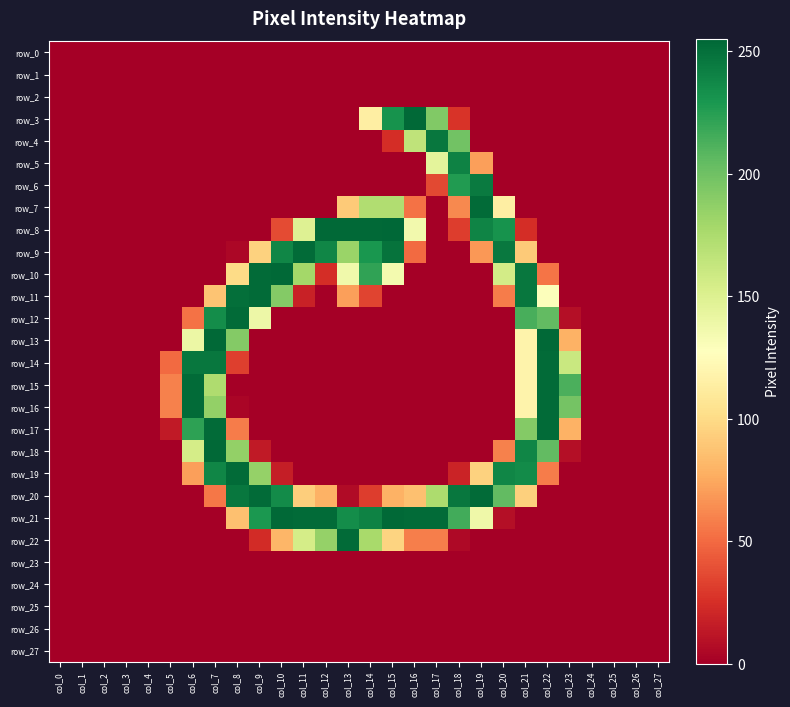

At which category is the sum across all series the highest?

col_21